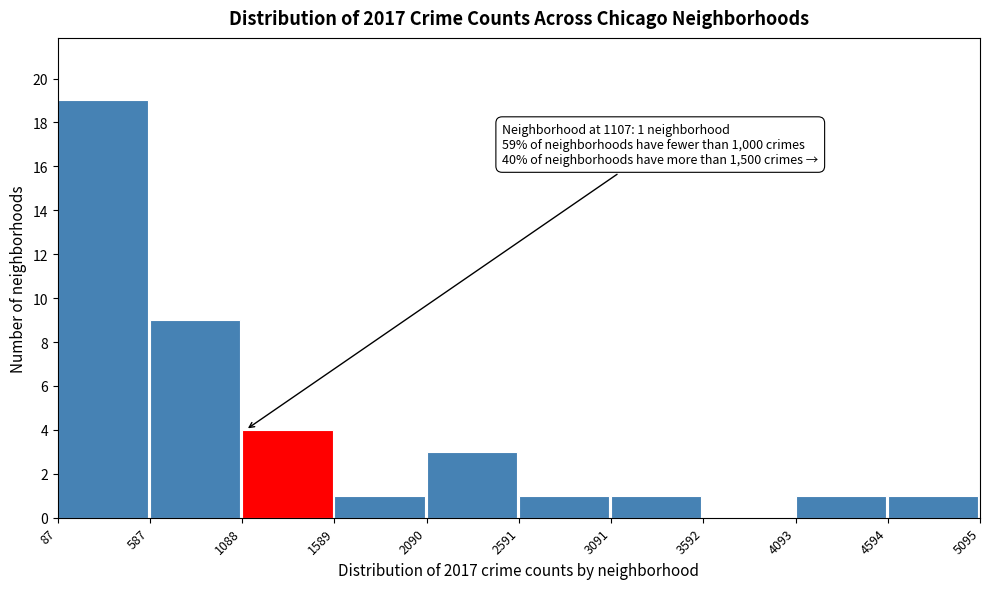

Which range on the x-axis has the tallest bar?

87 to 587